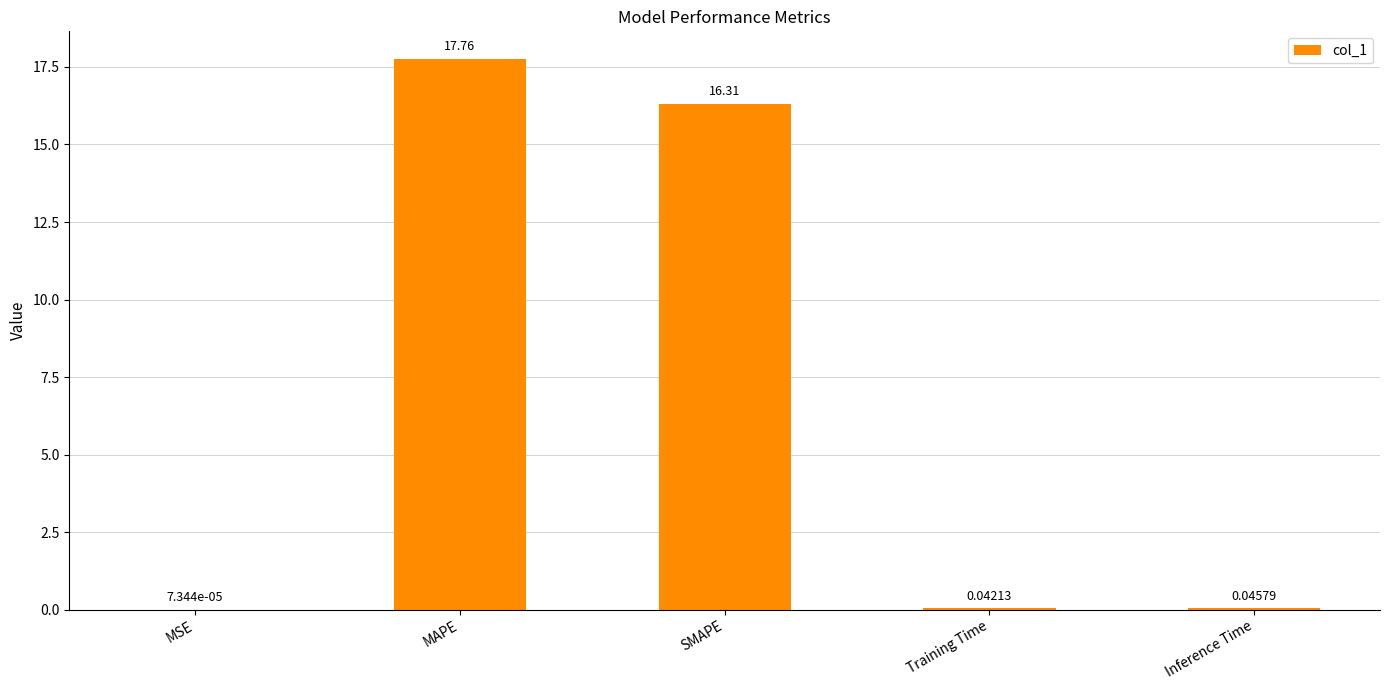

Where is the data nearest to the value 8?

Inference Time